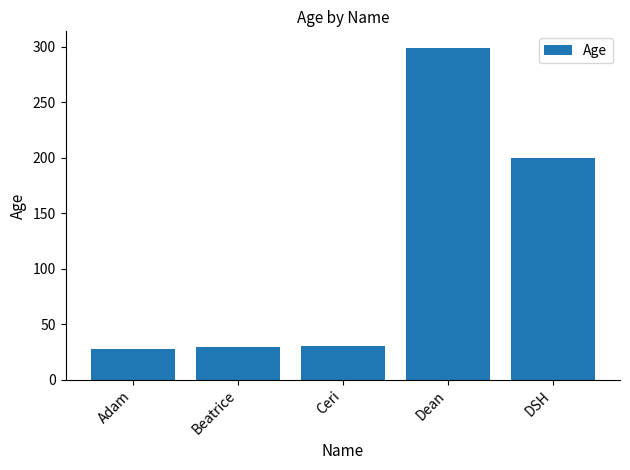

Approximately how many times larger is the value at DSH compared to Ceri?

6.7